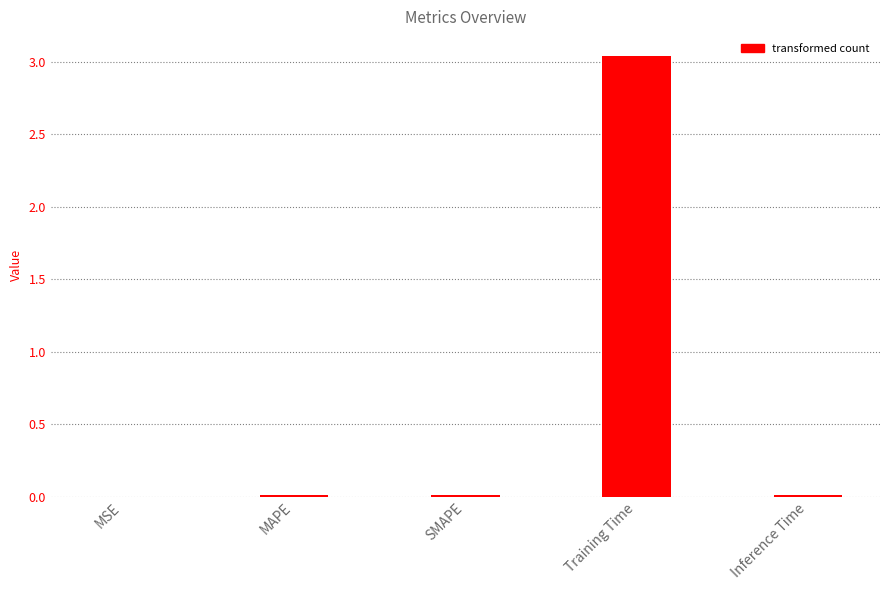

Which label corresponds to the largest value in the chart?

Training Time